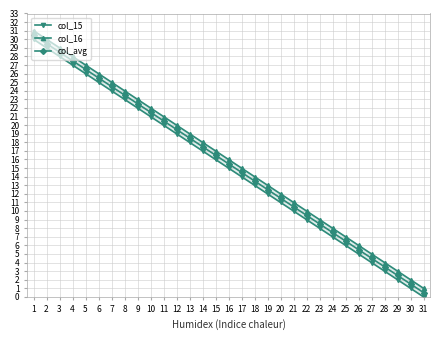

What is the maximum value for col_16?

31.0